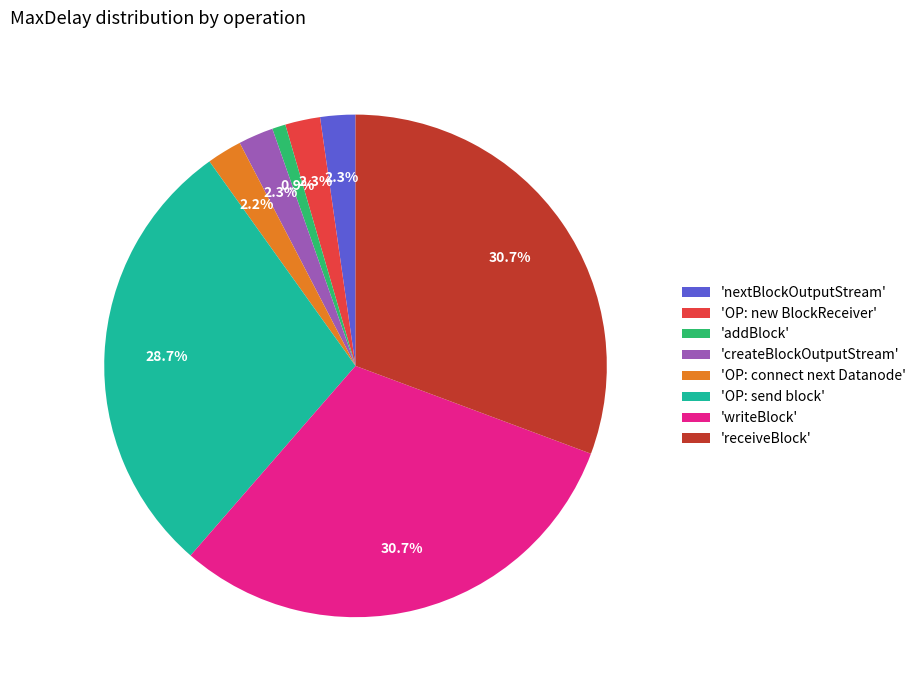

Which slice is the smallest?

'addBlock'